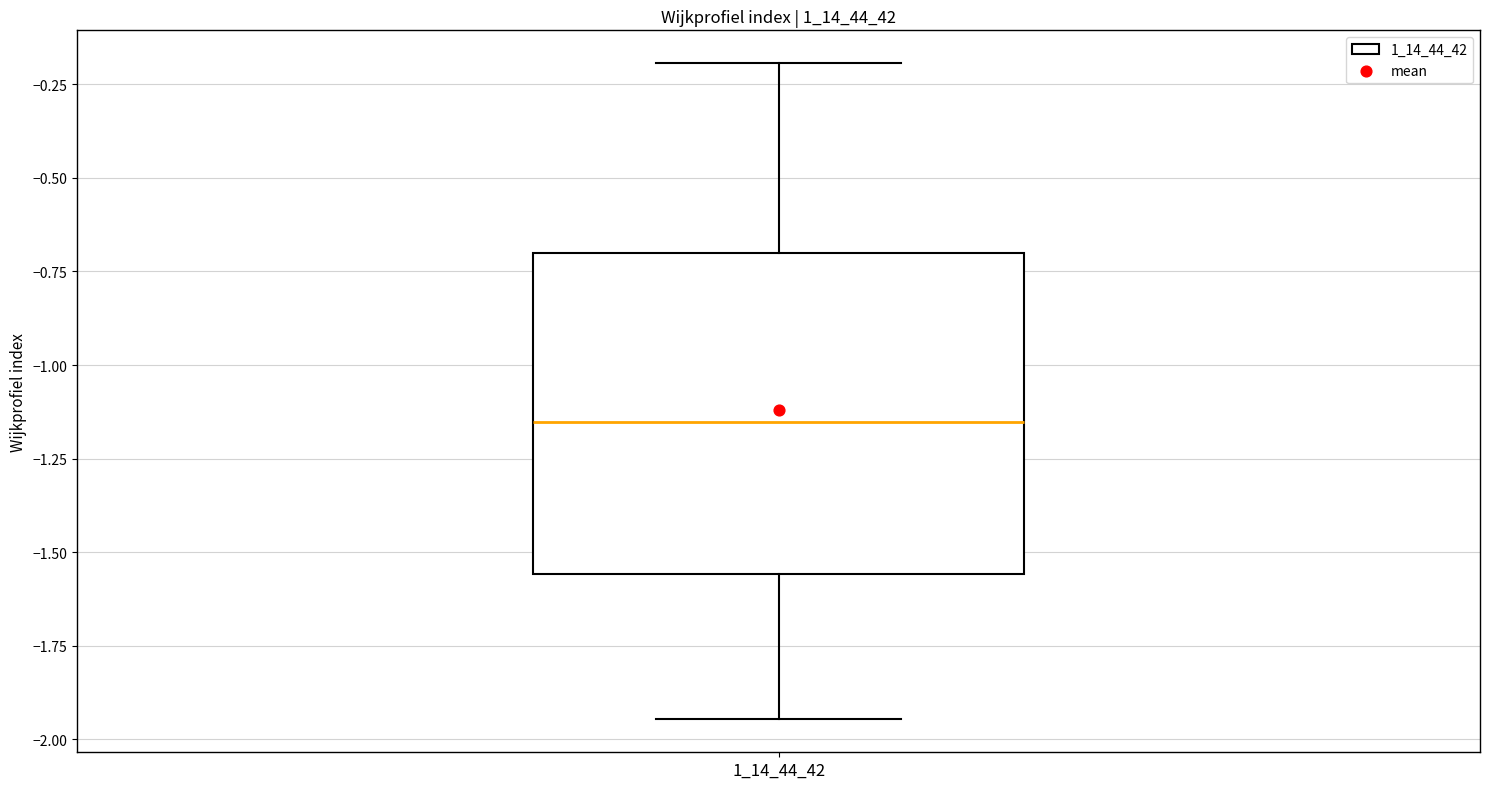

Read this box plot against the y-axis: the position of the median line, the range covered by the box, and the ends of both whiskers. The values are not printed on the chart, so give them approximately, as read against the axis.

median -1.15, box -1.55 to -0.70, whiskers -1.95 to -0.20